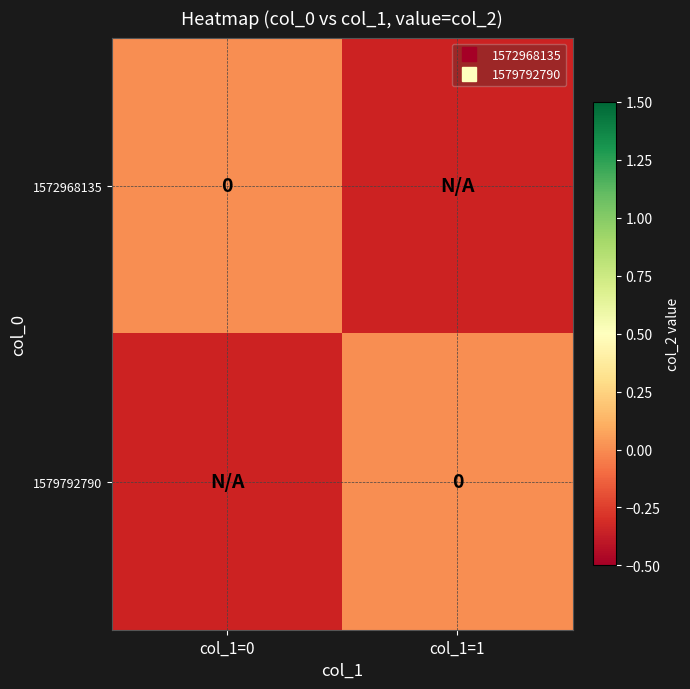

At which category is the sum across all series the highest?

col_1=0